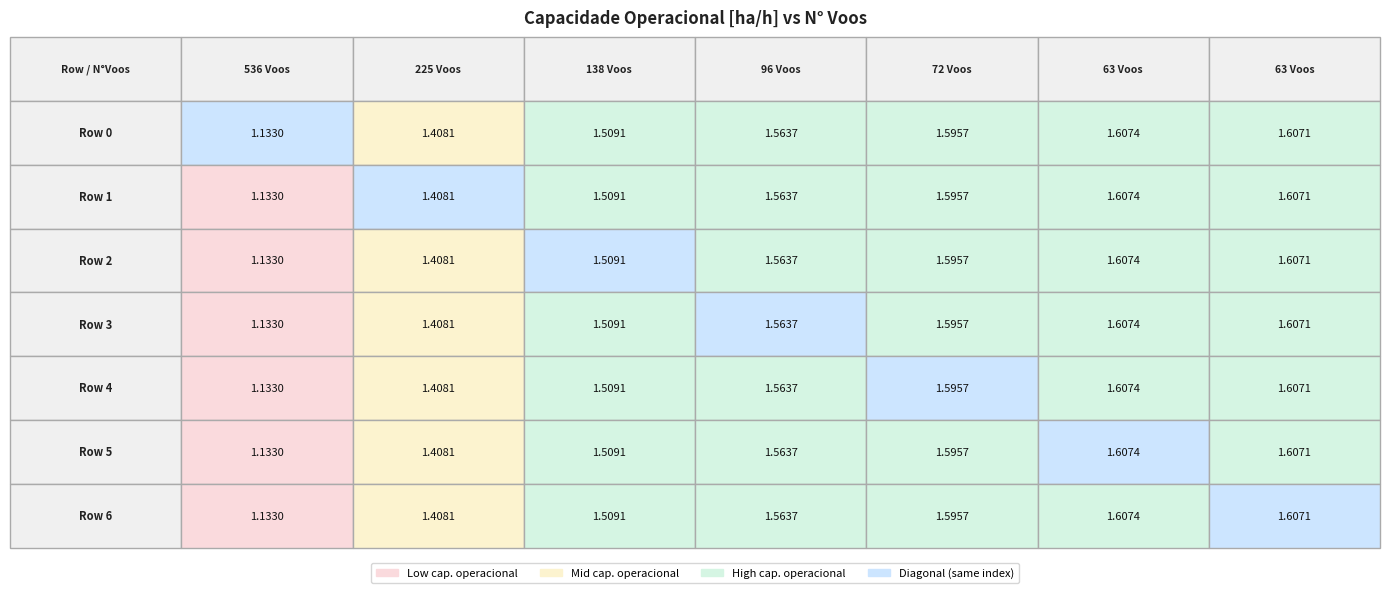

At which label is Row 1 closest to 1?

536 Voos